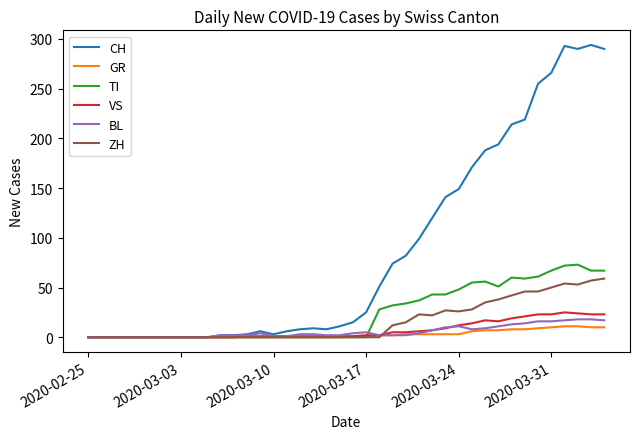

What is the highest value of the CH series?

294